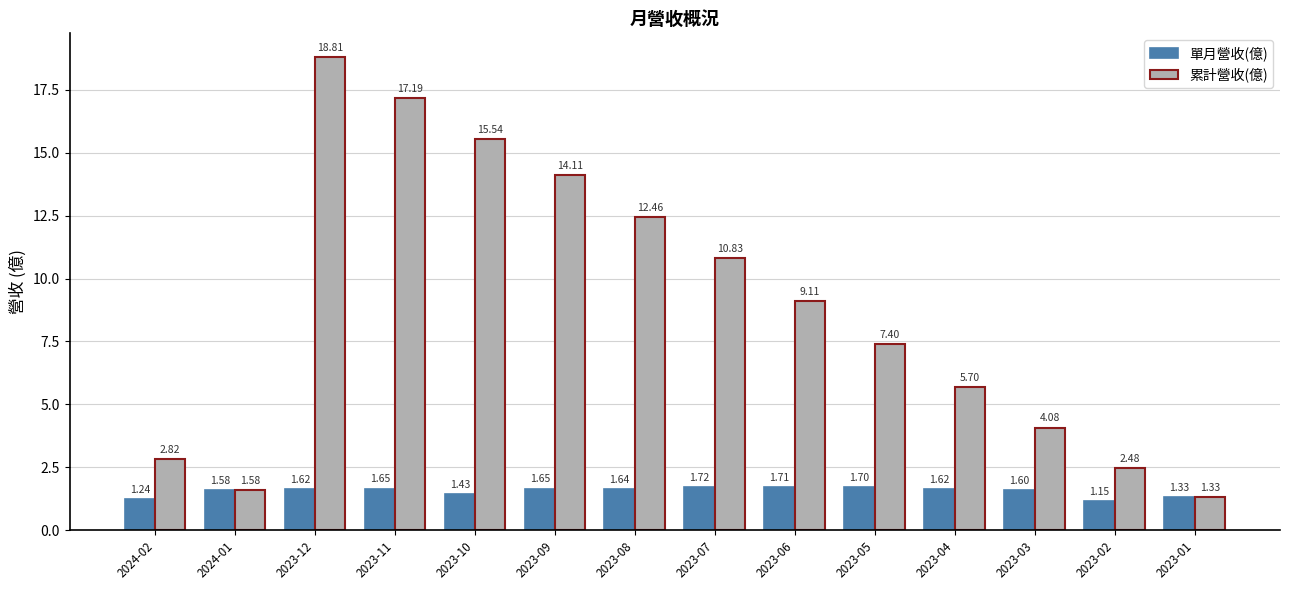

What is the difference between the maximum and minimum values in the 累計營收(億) series?

17.5